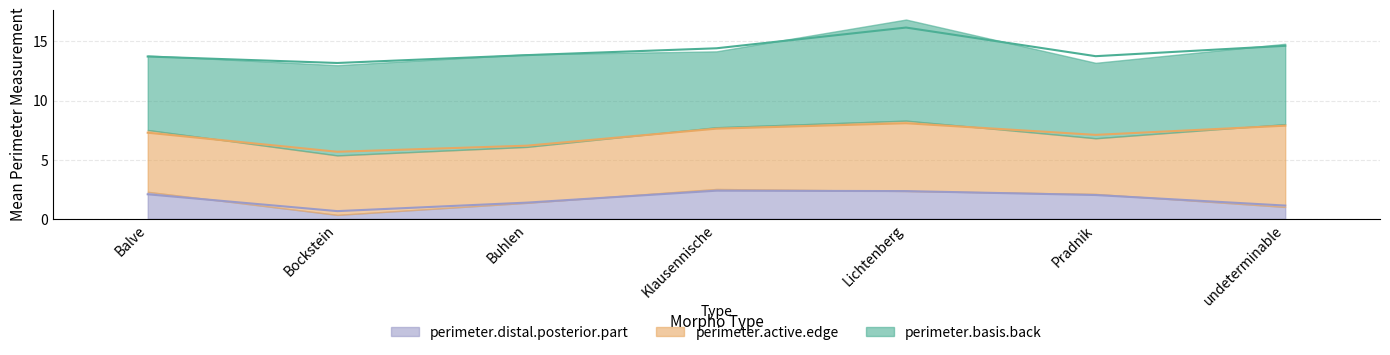

What is the difference between the maximum and minimum values in the perimeter.active.edge series?

2.3